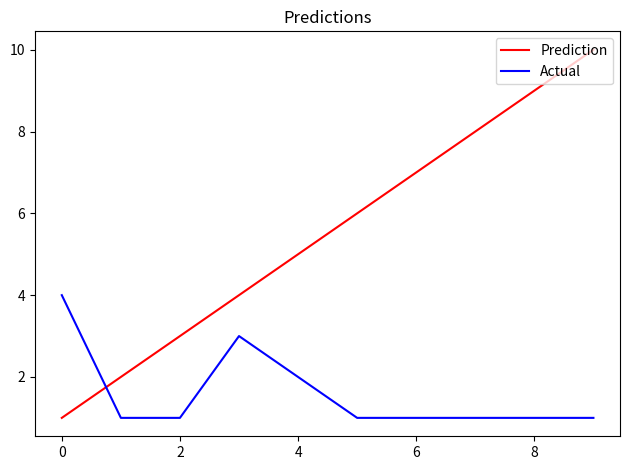

True or false: Prediction and Actual cross at least once.

True